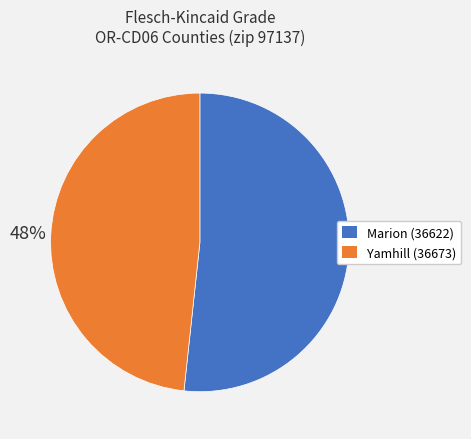

Is it true that Marion (36622) is 52% of the pie?

True